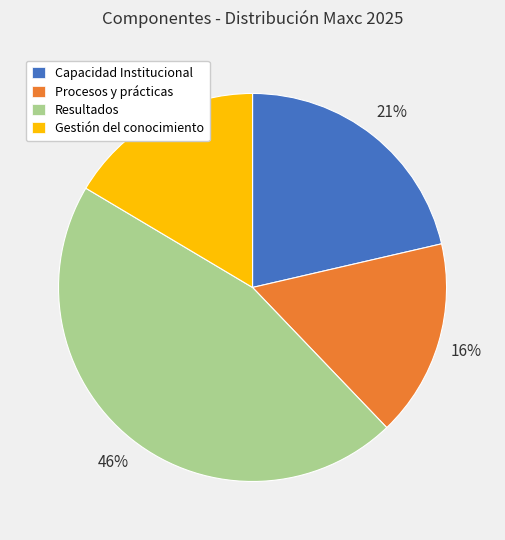

Count the number of slices in the pie.

4